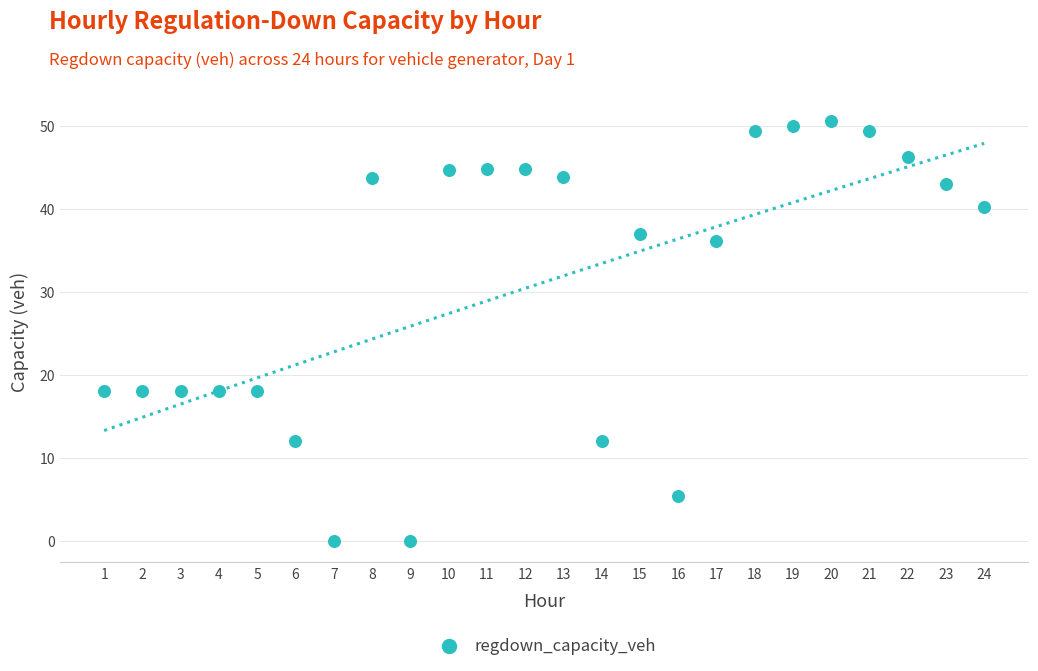

What is the range of Y values (max minus min)?

50.5